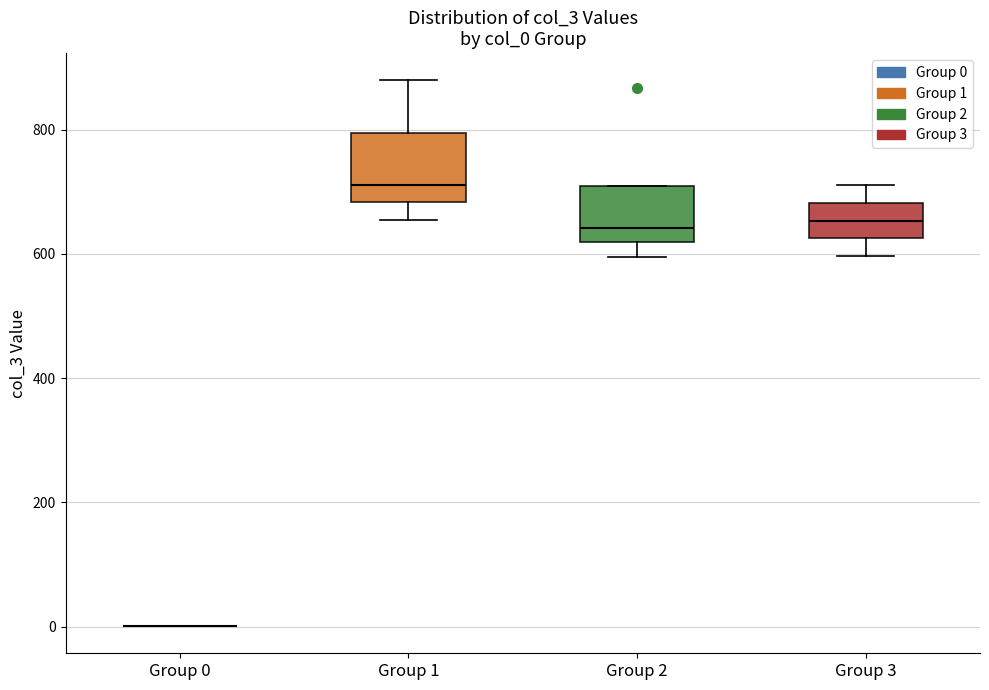

Reading left to right, read every box against the y-axis: the position of its median line, the range the box covers, and the ends of its whiskers. The values are not printed on the chart, so give them approximately, as read against the axis.

Group 0: box collapsed to a line at 0, whiskers 0 to 0
Group 1: median 720, box 680 to 800, whiskers 660 to 880
Group 2: median 640, box 620 to 700, whiskers 600 to 700
Group 3: median 660, box 620 to 680, whiskers 600 to 720